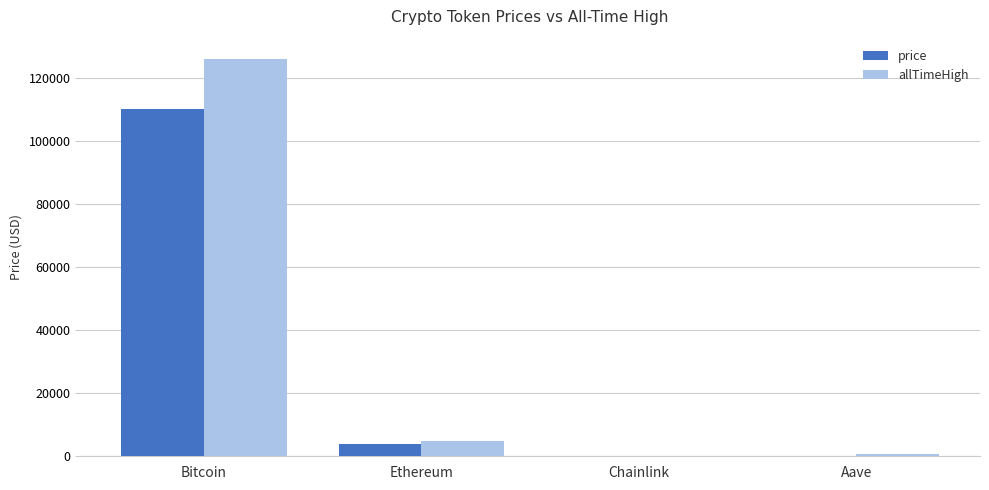

Is the value of price at Chainlink greater than the value of allTimeHigh at Ethereum?

No